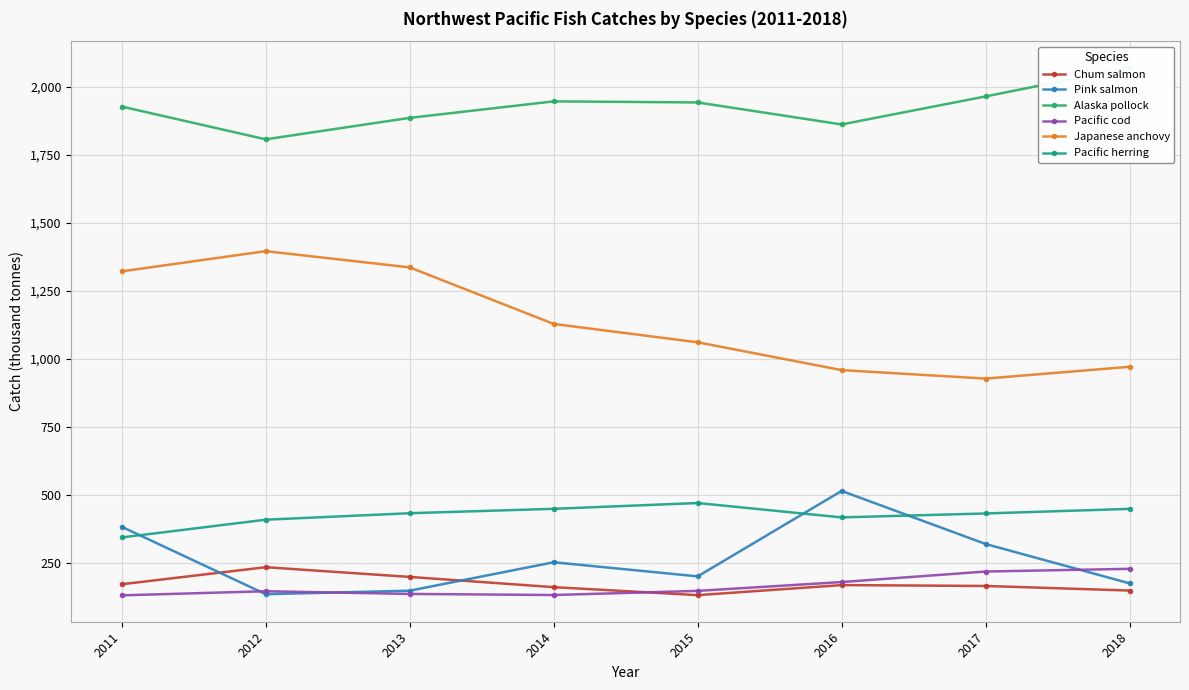

What is the difference between the Japanese anchovy values at 2017 and 2016?

31.2